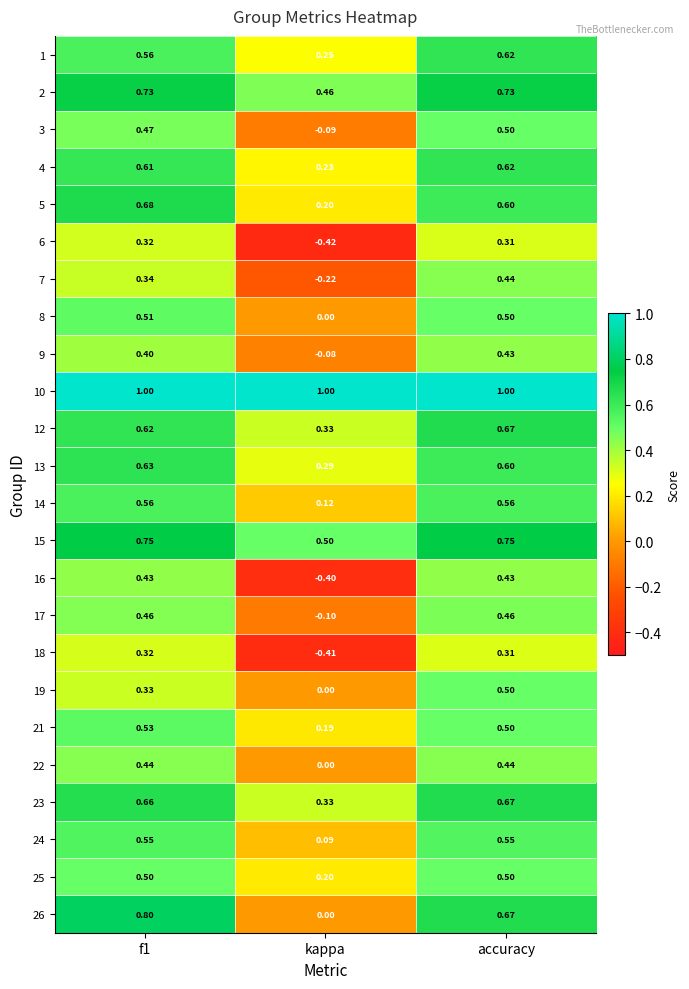

At which category is the sum across all series the highest?

accuracy